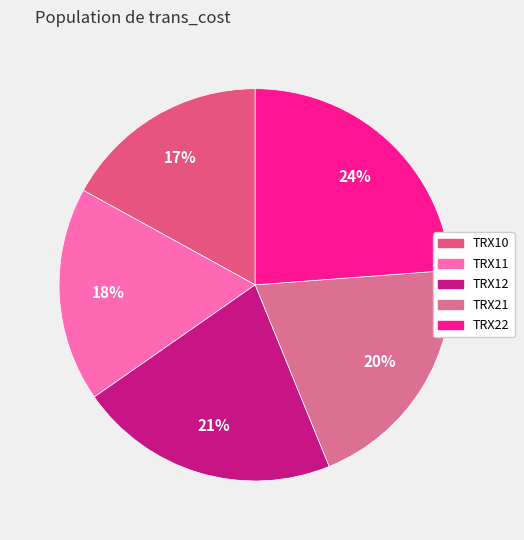

Is it true that TRX12 is 30% of the pie?

False